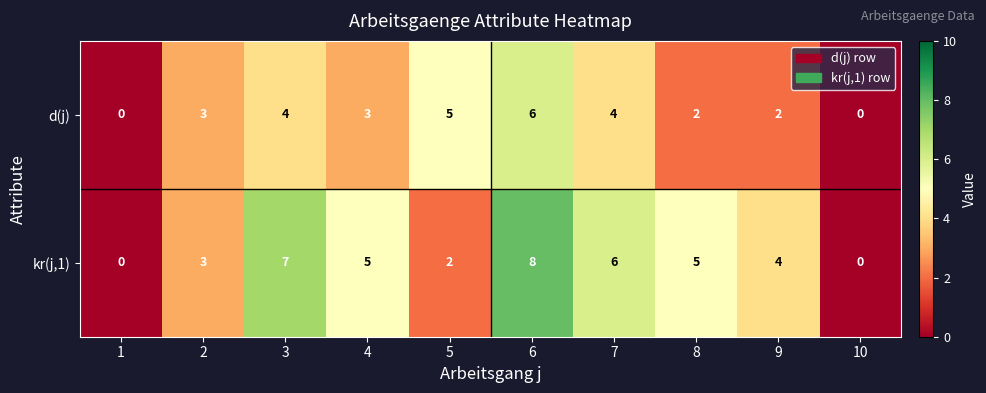

What is the difference between the maximum and minimum values in the kr(j,1) series?

8